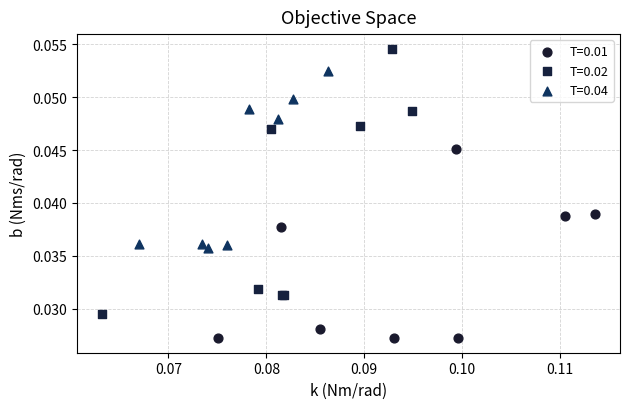

What are all the series names shown in the legend?

T=0.01, T=0.02, T=0.04